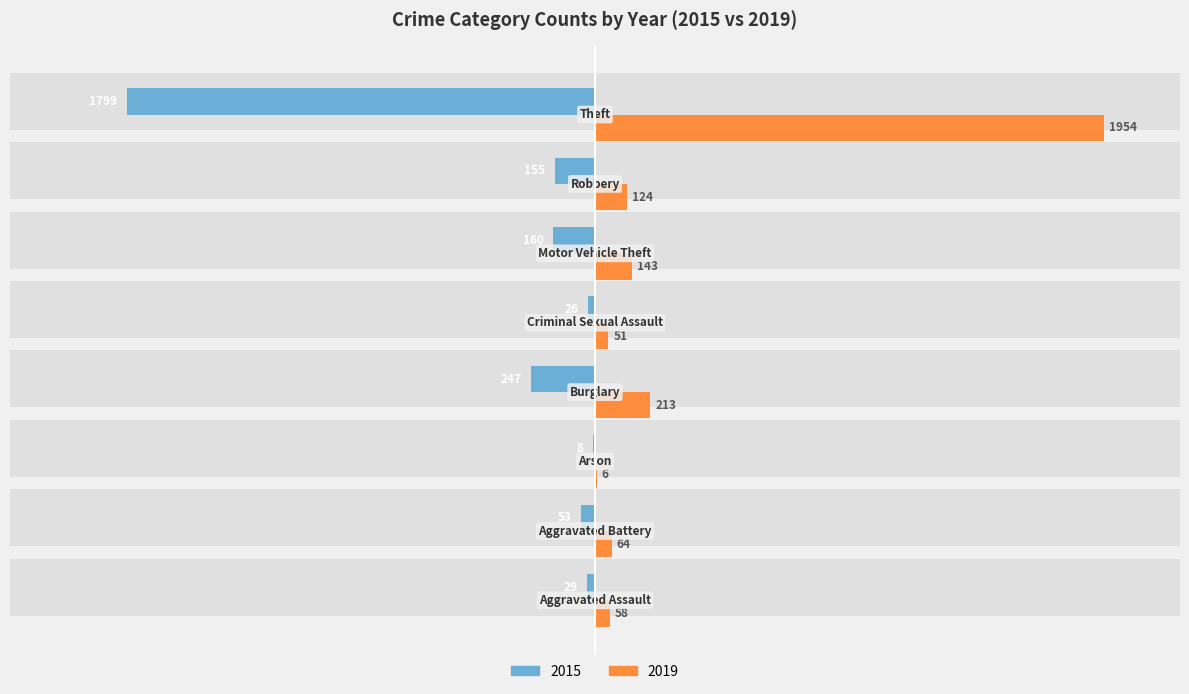

How many bars are there in each group?

2